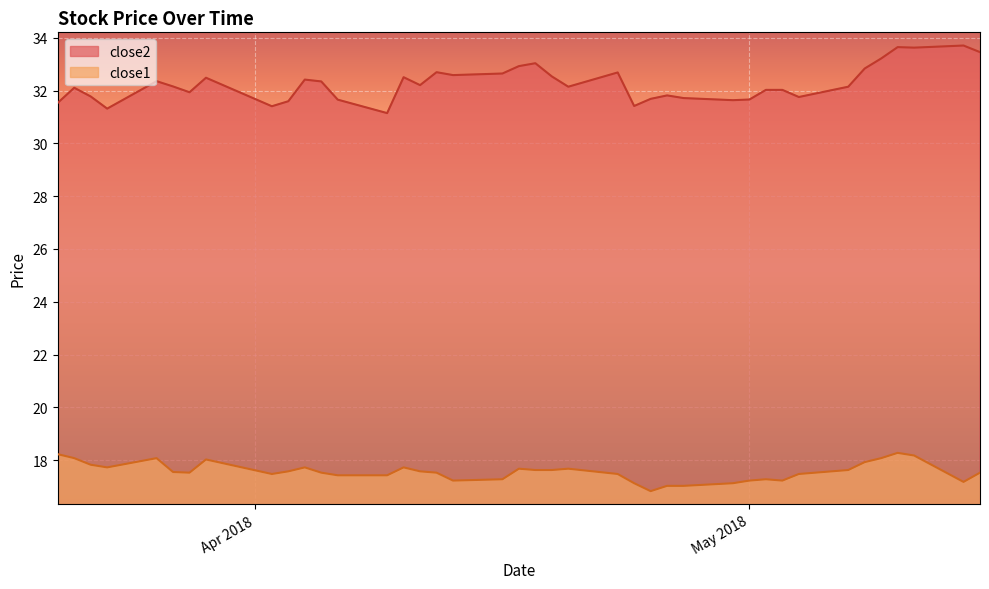

What are all the series names shown in the legend?

close2, close1